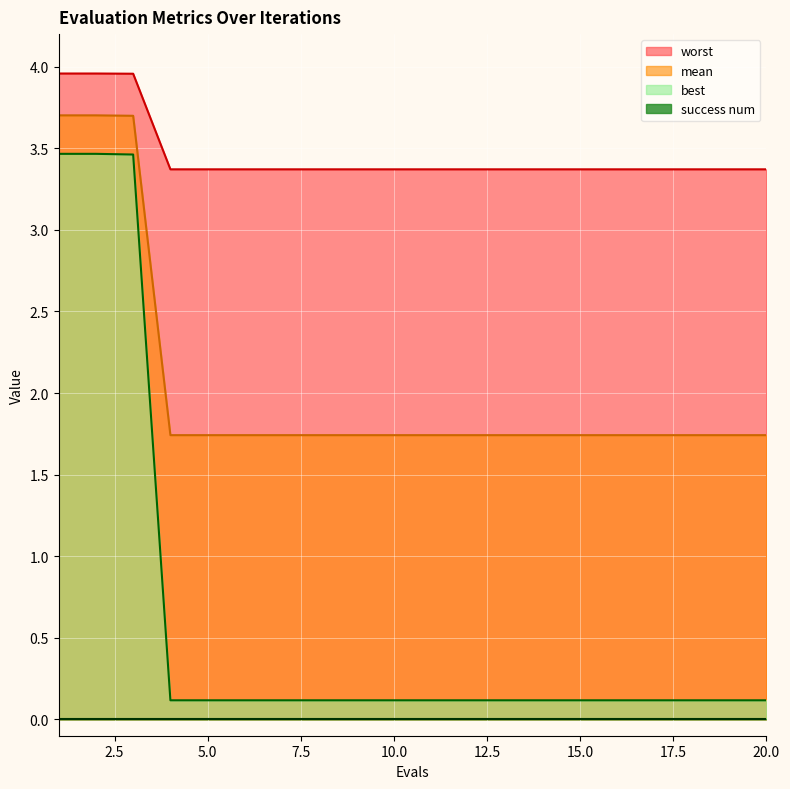

The value of mean at 9 is 1.7. True or false?

True